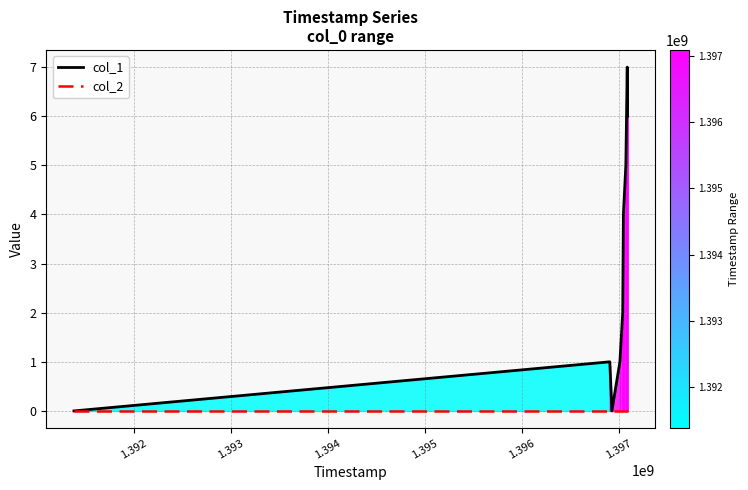

List the series in order of their peak value, highest first.

col_1, col_2